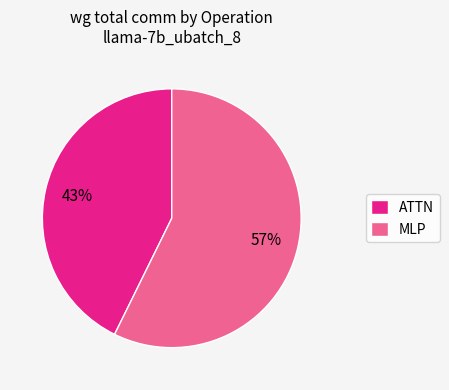

Rank the categories by value from lowest to highest.

ATTN, MLP